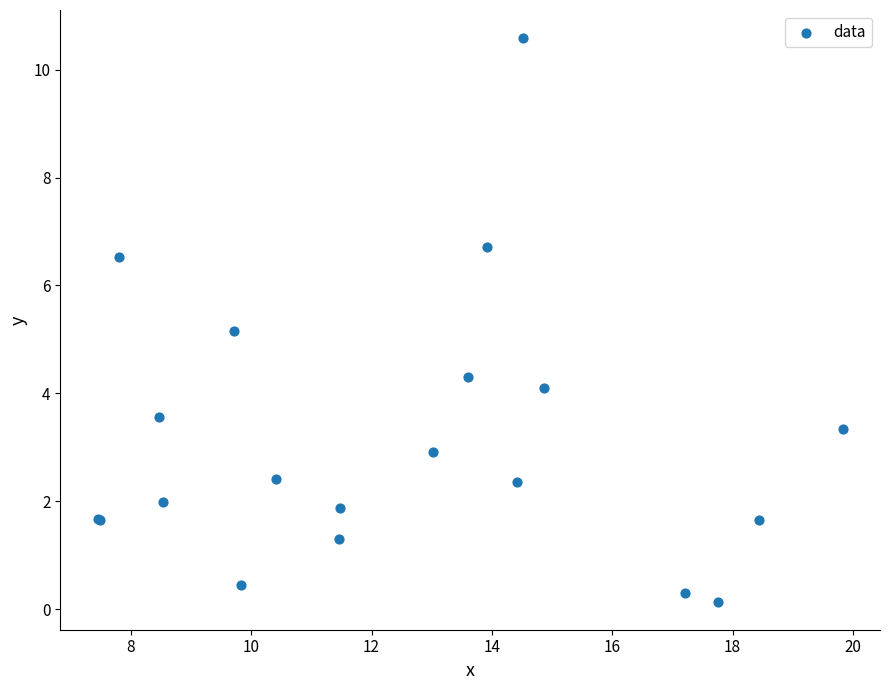

What Y value in the scatter plot is closest to 5?

5.1